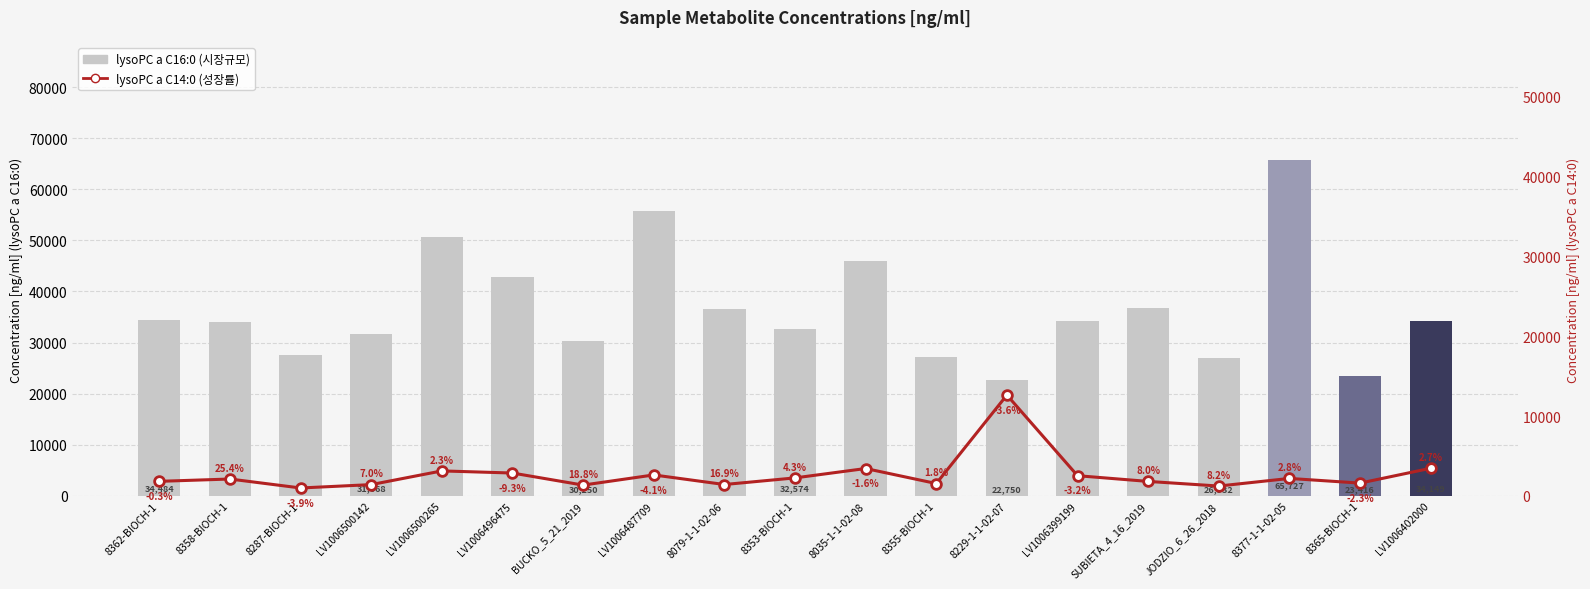

What is the label of the 8th bar from the right?

8355-BIOCH-1